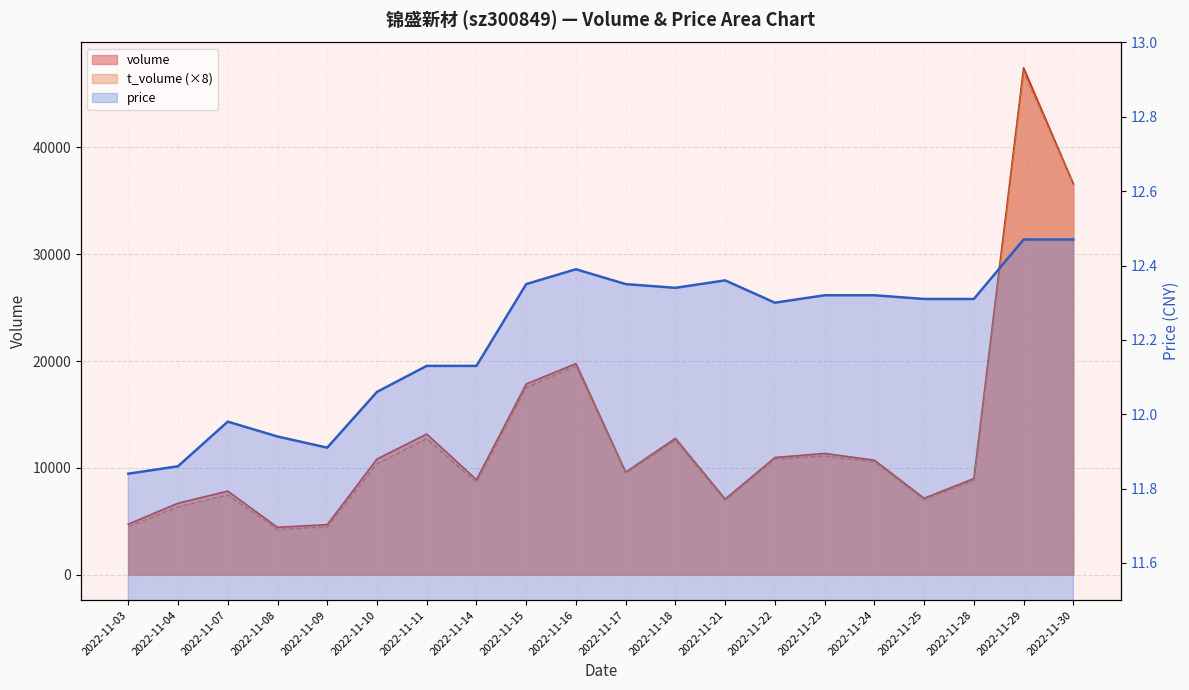

List the series in order of their peak value, highest first.

volume, t_volume, price